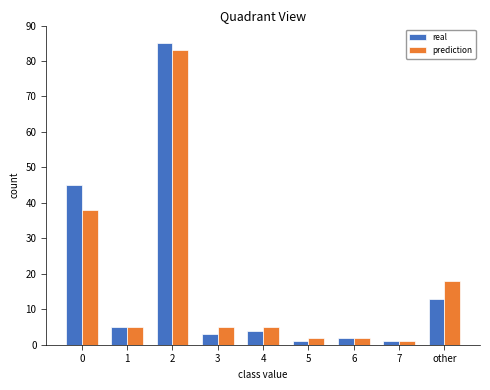

What position from the right is 4?

5